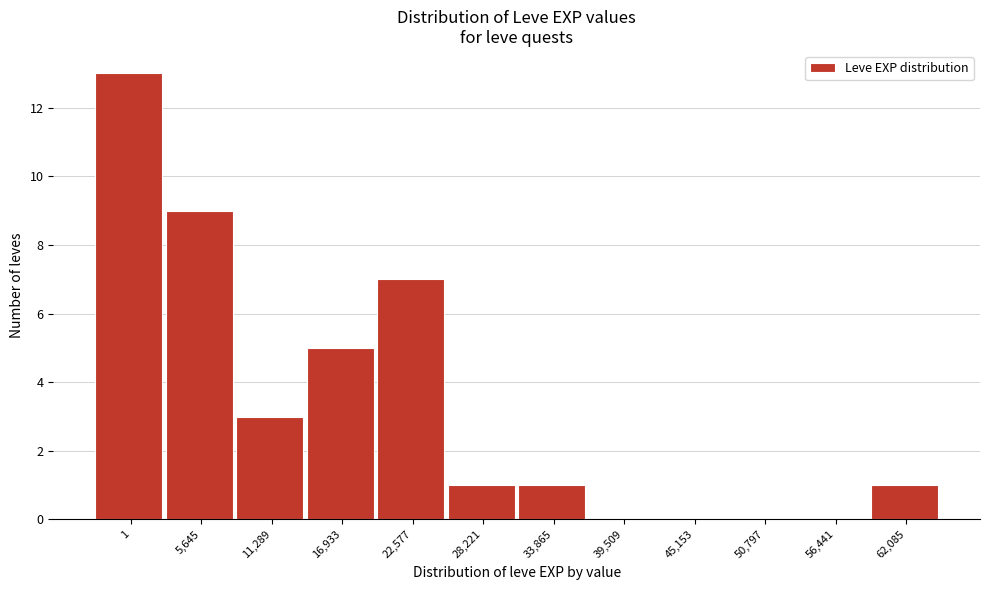

Reading left to right, transcribe all the data shown in this chart.

1=13	5,645=9	11,289=3	16,933=5	22,577=7	28,221=1	33,865=1	39,509=0	45,153=0	50,797=0	56,441=0	62,085=1